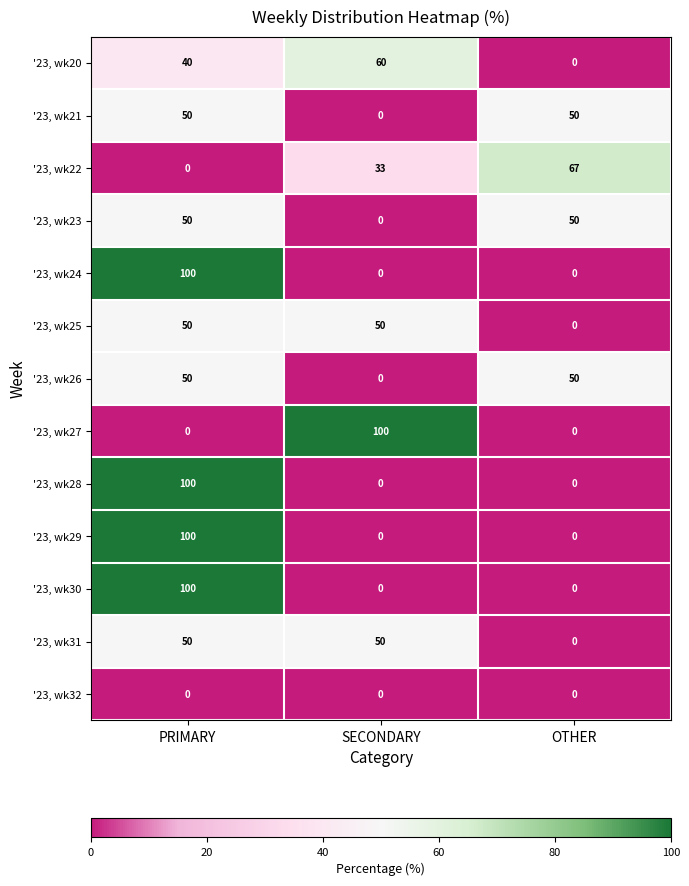

What is the difference between the highest and lowest values at PRIMARY?

100